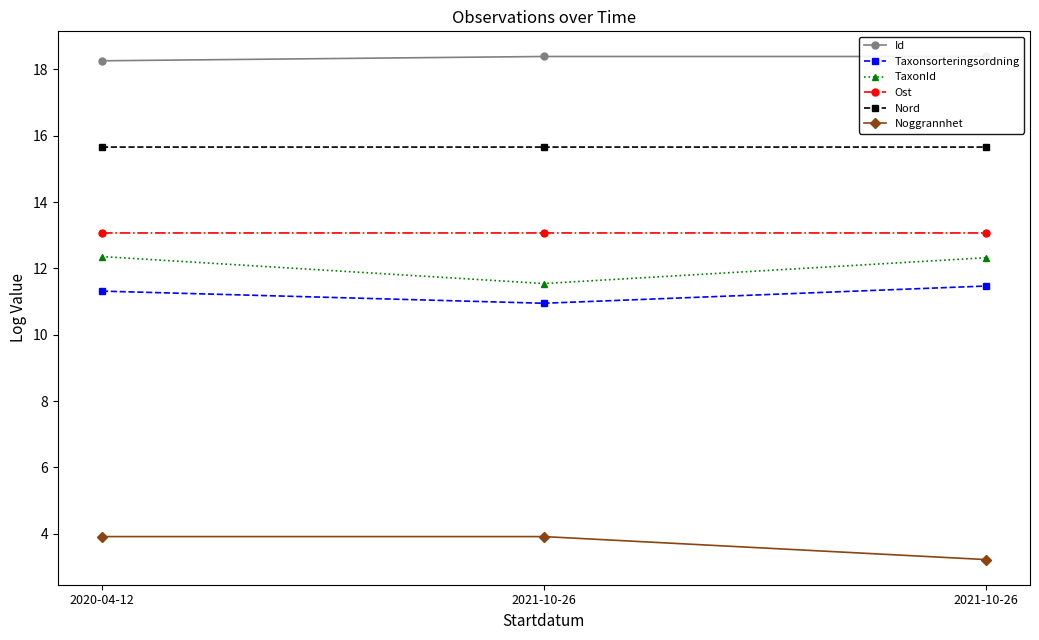

Read the Noggrannhet value at 2020-04-12.

3.9